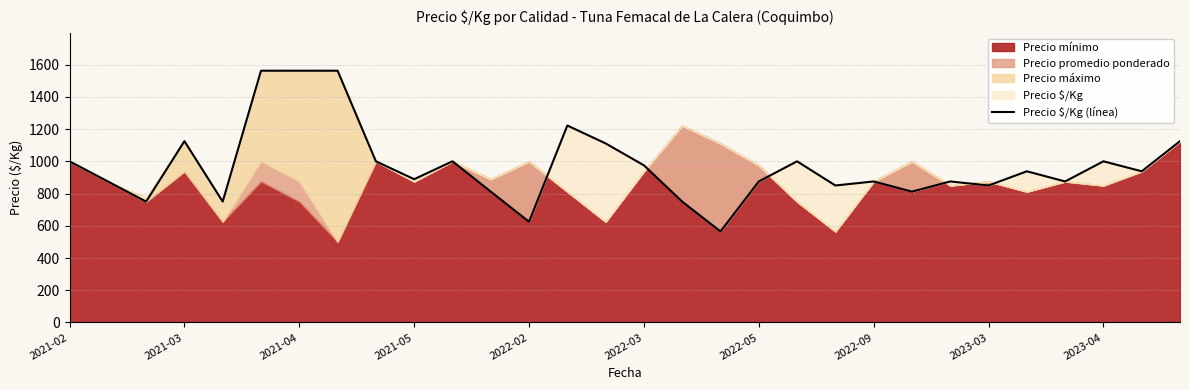

Reading left to right, extract all data points from this chart.

1000	875	750	1125	750	1562	1562	1562	1000	889	1000	812	625	1222	1111	975	750	565	875	1000	850	875	812	875	850	938	875	1000	938	1125